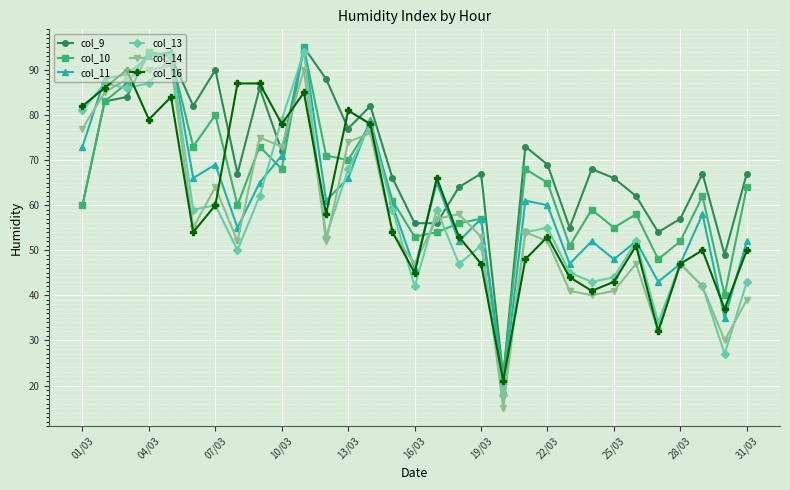

What is the value of the col_16 point at the 16th from the left?

45